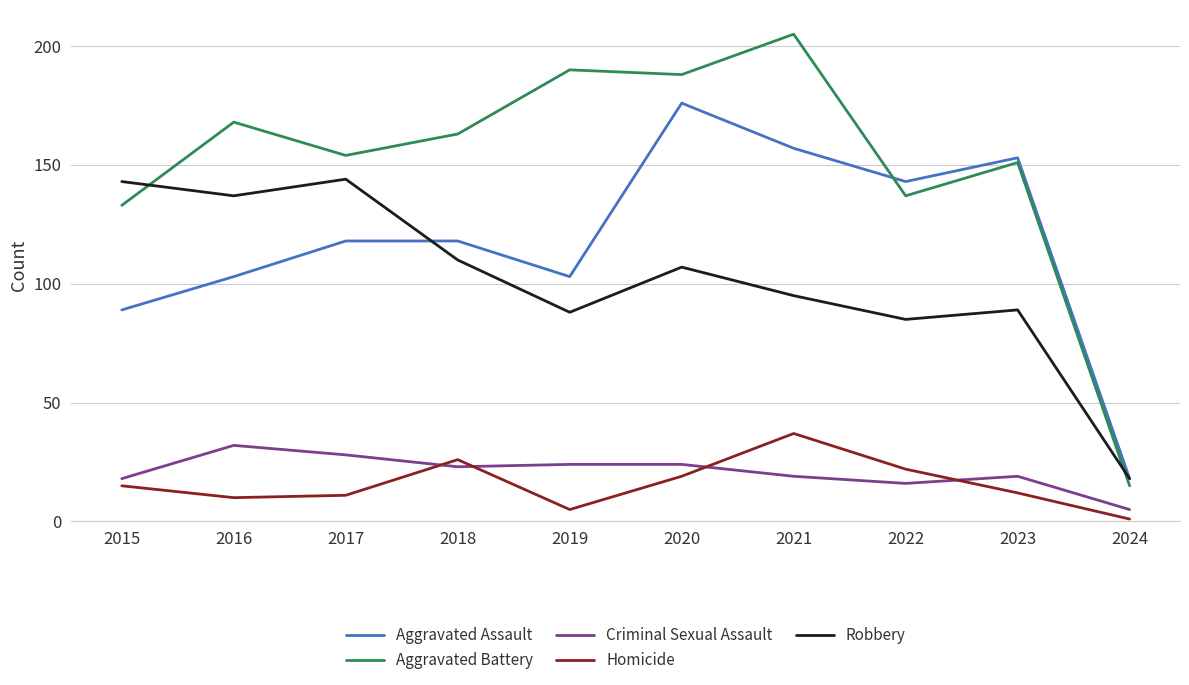

Is the value of Criminal Sexual Assault at 2022 greater than the value of Robbery at 2023?

No